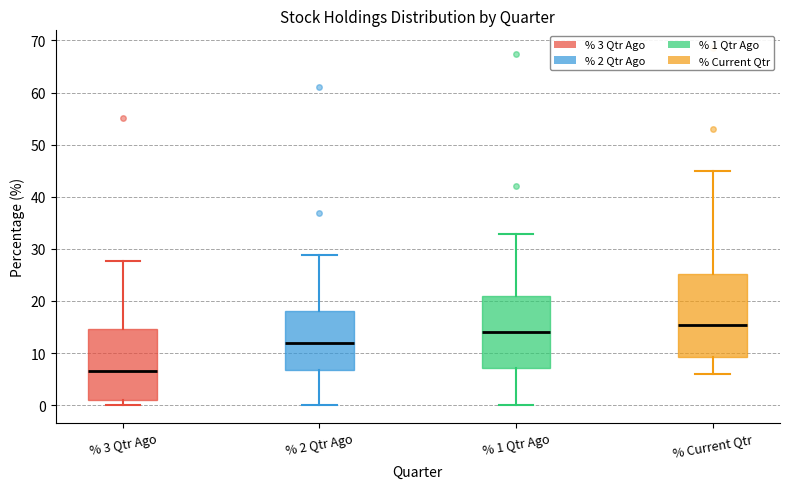

Comparing the boxes themselves (not the whiskers), which one is the tallest?

% Current Qtr